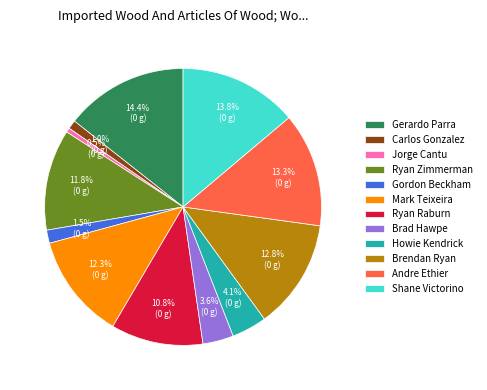

Is Shane Victorino the majority of the pie?

No